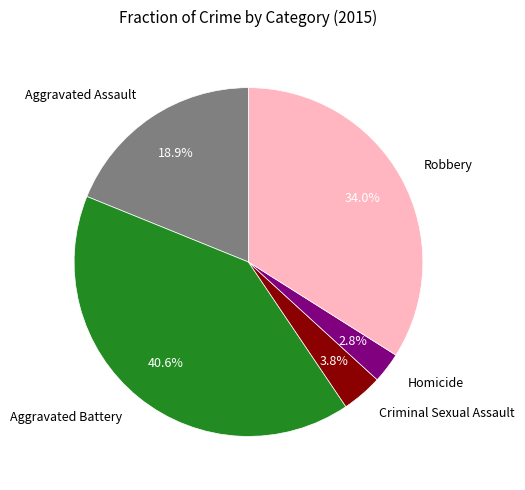

True or false: Aggravated Assault accounts for 28% of the total.

False